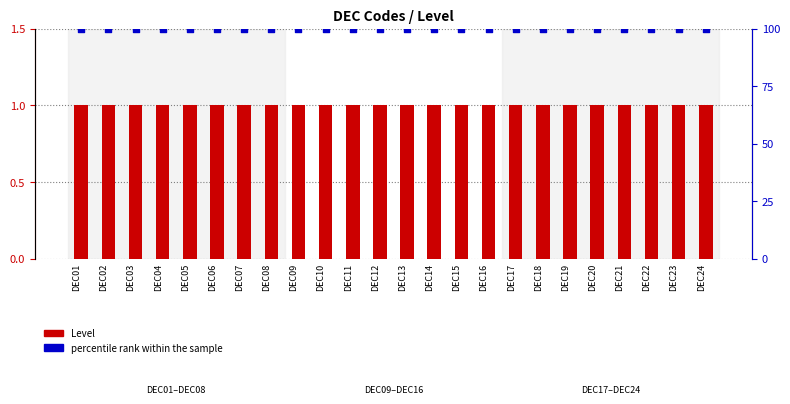

What are all the series names shown in the legend?

Level, percentile rank within the sample